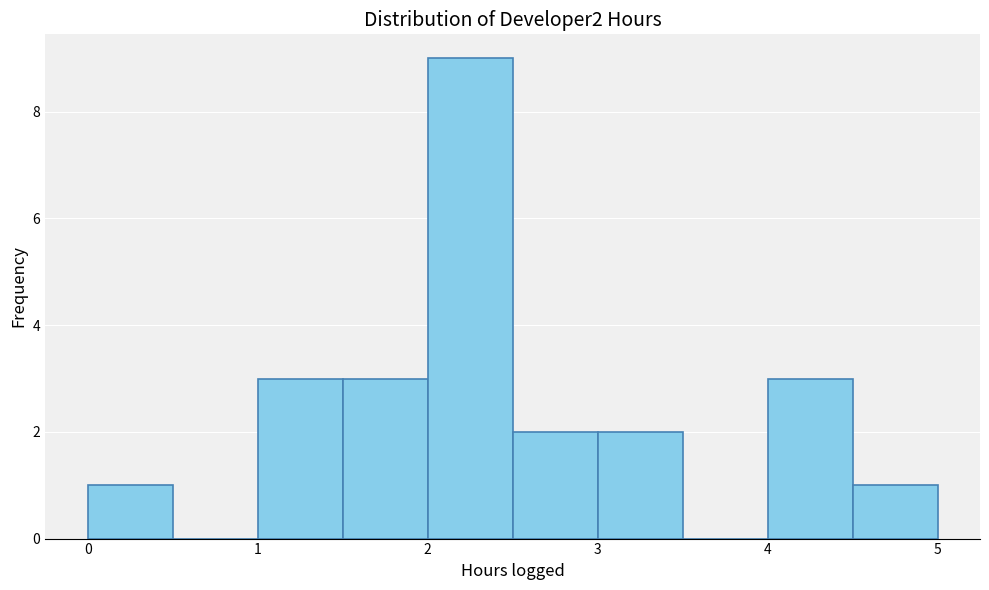

Reading left to right, transcribe this chart: for each bar, give the range it covers on the x-axis and its height. The values are not printed on the chart, so give them approximately, as read against the axis.

0.0 to 0.5: 1
0.5 to 1.0: 0
1.0 to 1.5: 3
1.5 to 2.0: 3
2.0 to 2.5: 9
2.5 to 3.0: 2
3.0 to 3.5: 2
3.5 to 4.0: 0
4.0 to 4.5: 3
4.5 to 5.0: 1